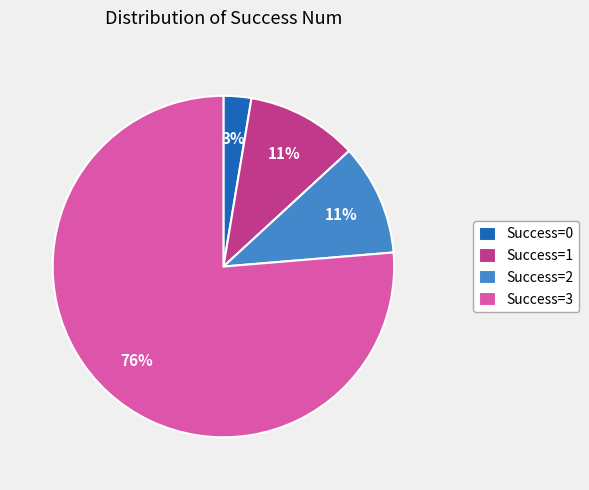

True or false: Success=1 accounts for 19% of the total.

False